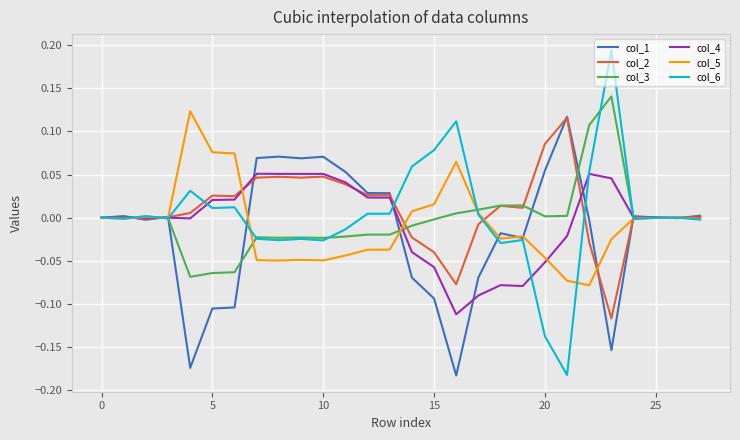

Which series has the largest range (max minus min)?

col_6